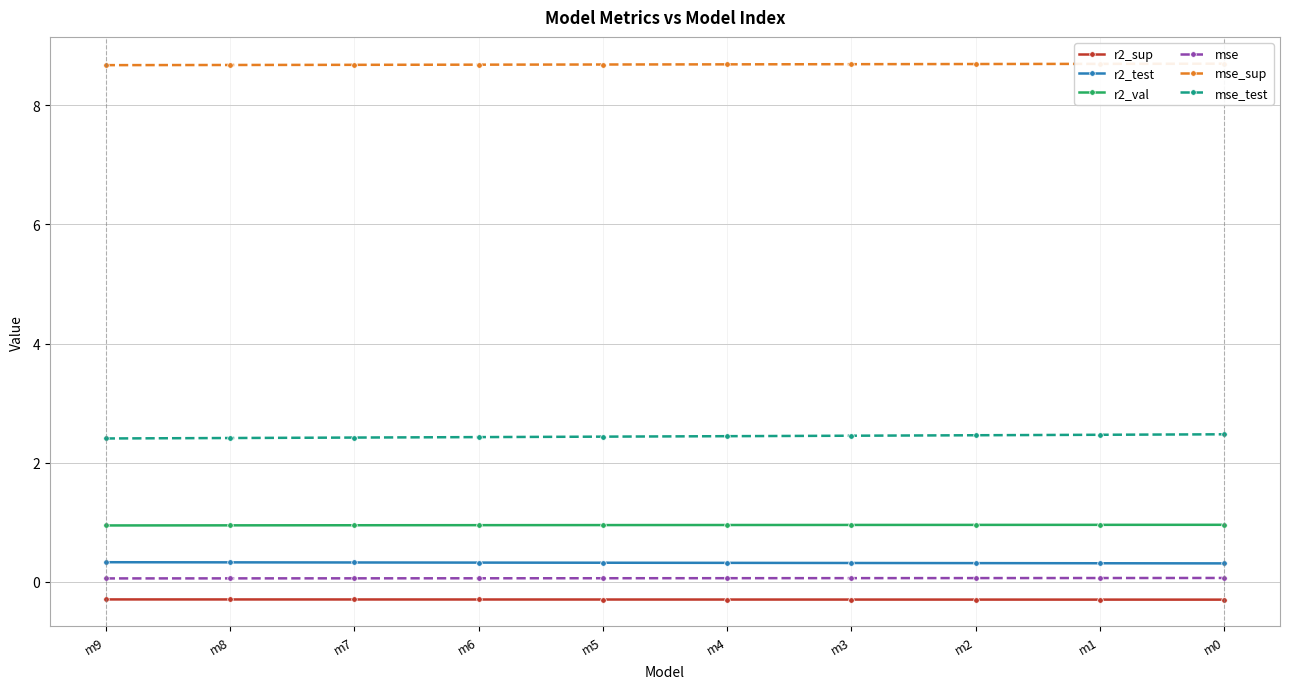

What is the average value of the r2_val series?

1.0